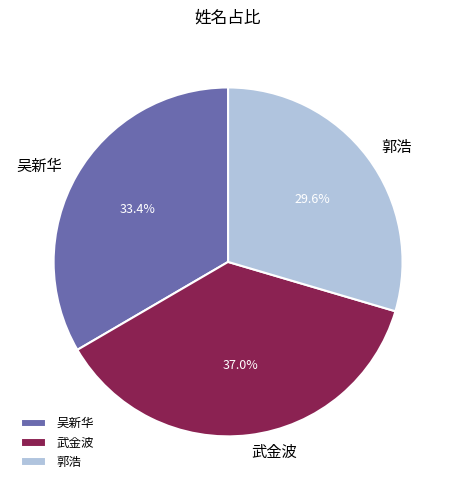

Is the sum of 郭浩 and 吴新华 greater than half?

Yes